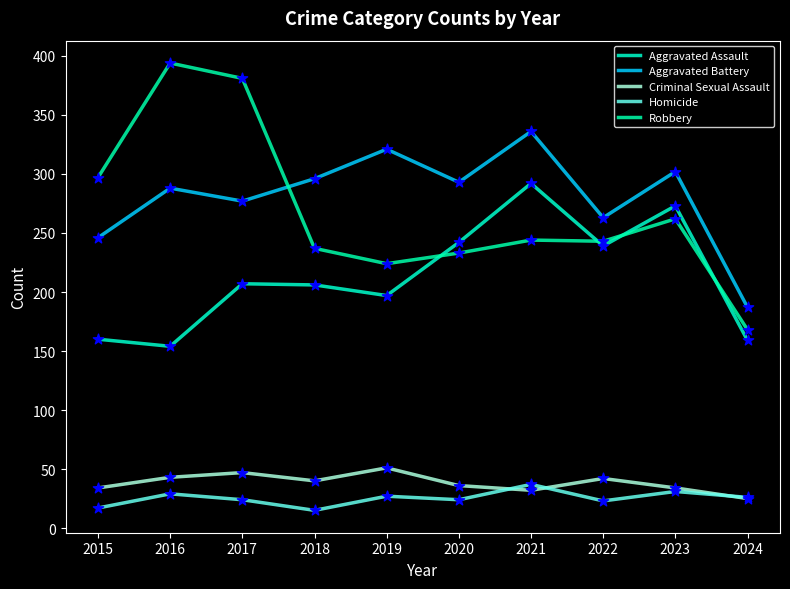

Which series has the largest total across all categories?

Aggravated Battery